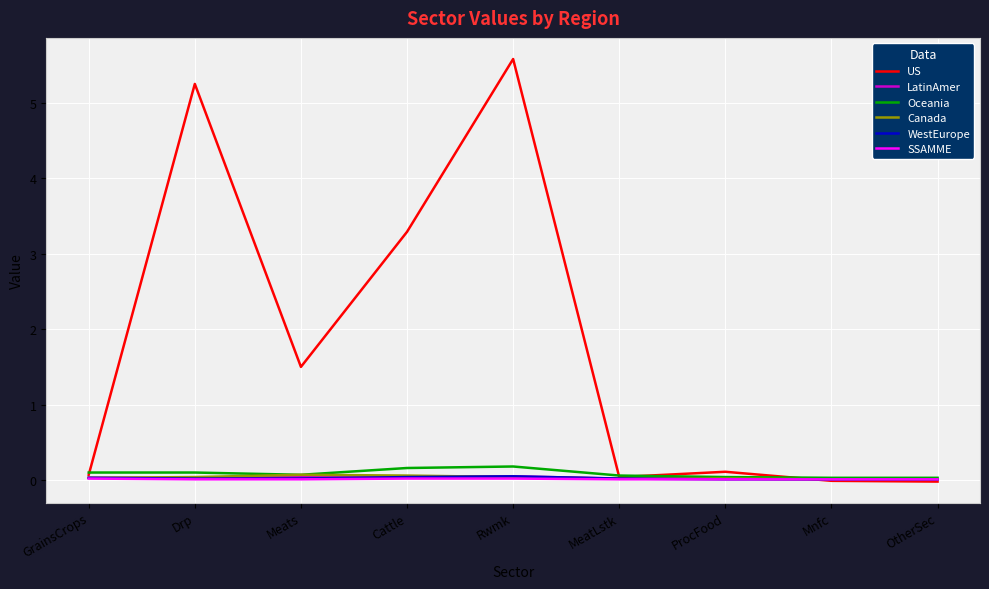

The US series shows 0.0 at MeatLstk. True or false?

True